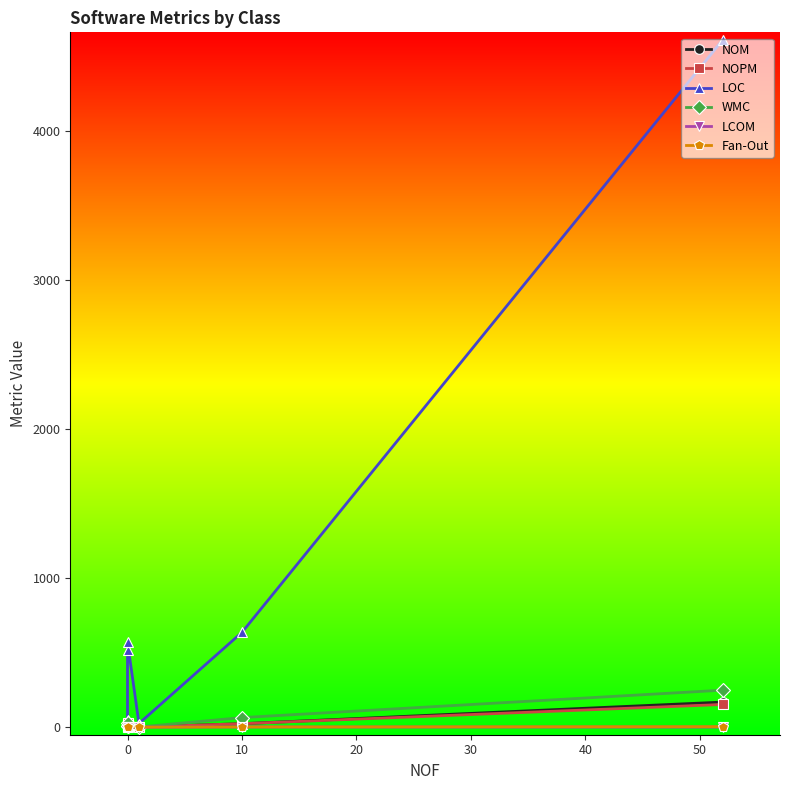

The value of LOC at 0 is 517.0. True or false?

True